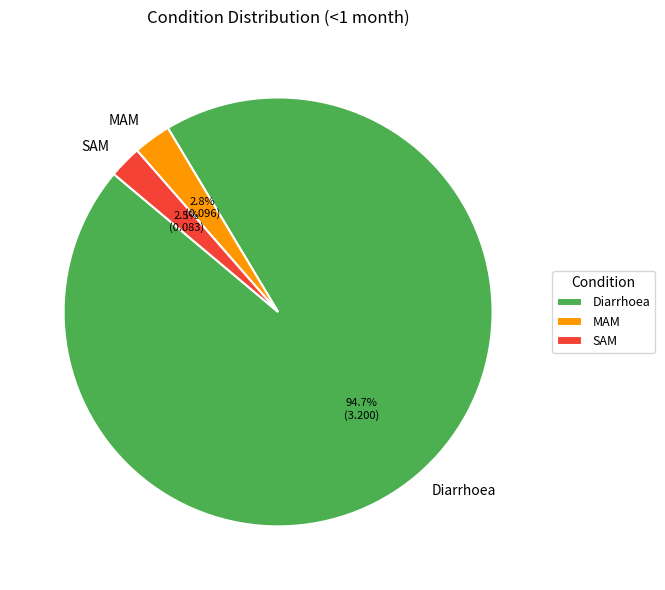

Which slice represents more than half of the pie?

Diarrhoea